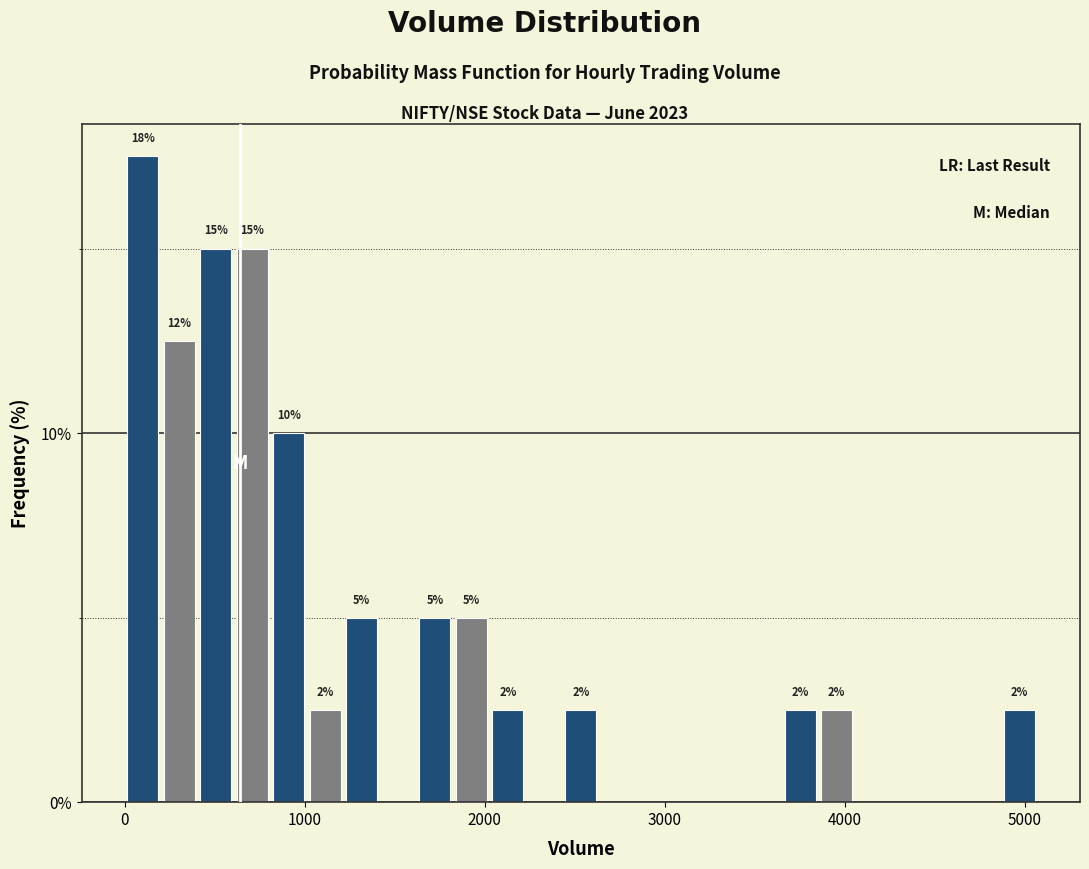

Around what value on the x-axis is the tallest bar? Give the approximate position of its centre, as read against the axis.

100